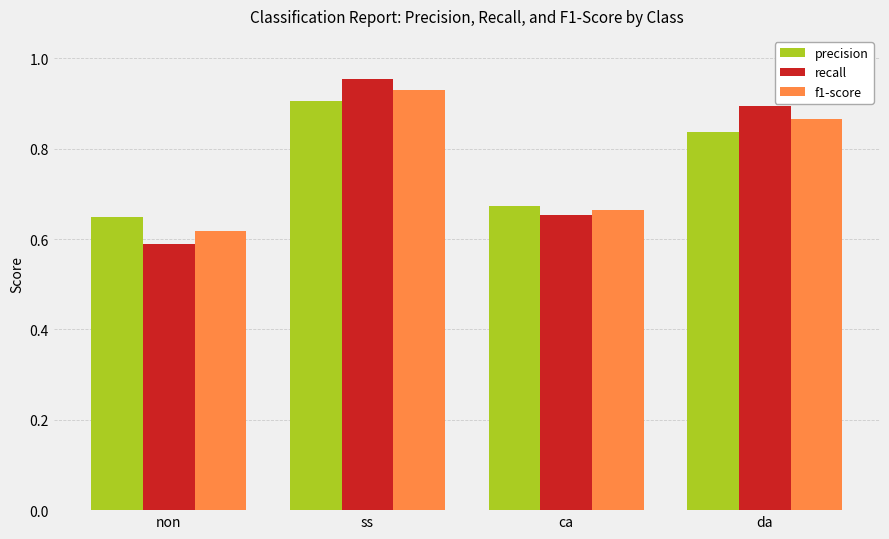

List the labels in order of f1-score value, largest first.

ss, da, ca, non